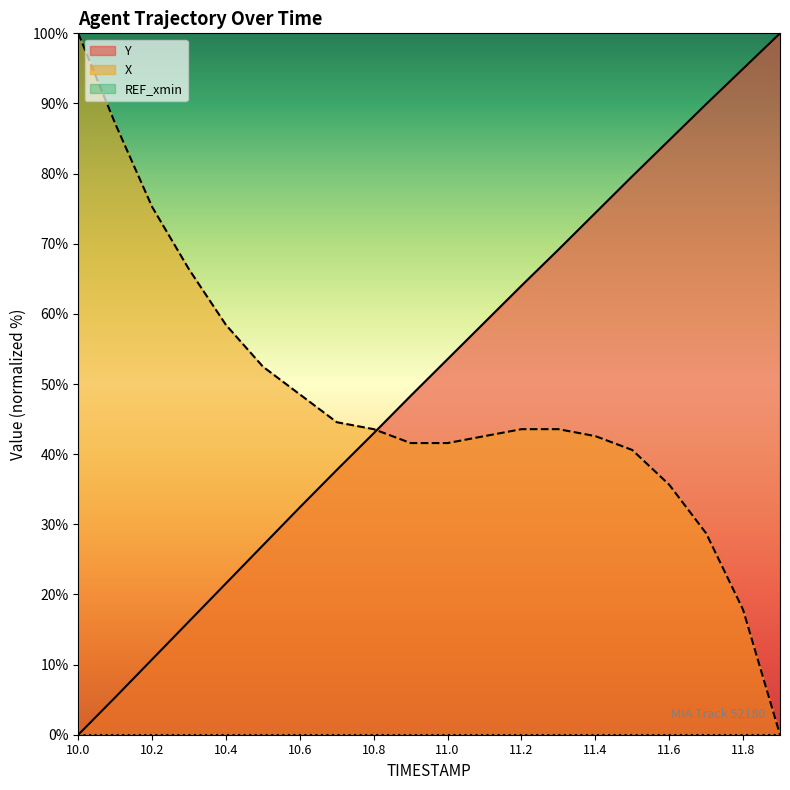

Where does the Y series first go above 53?

11.0